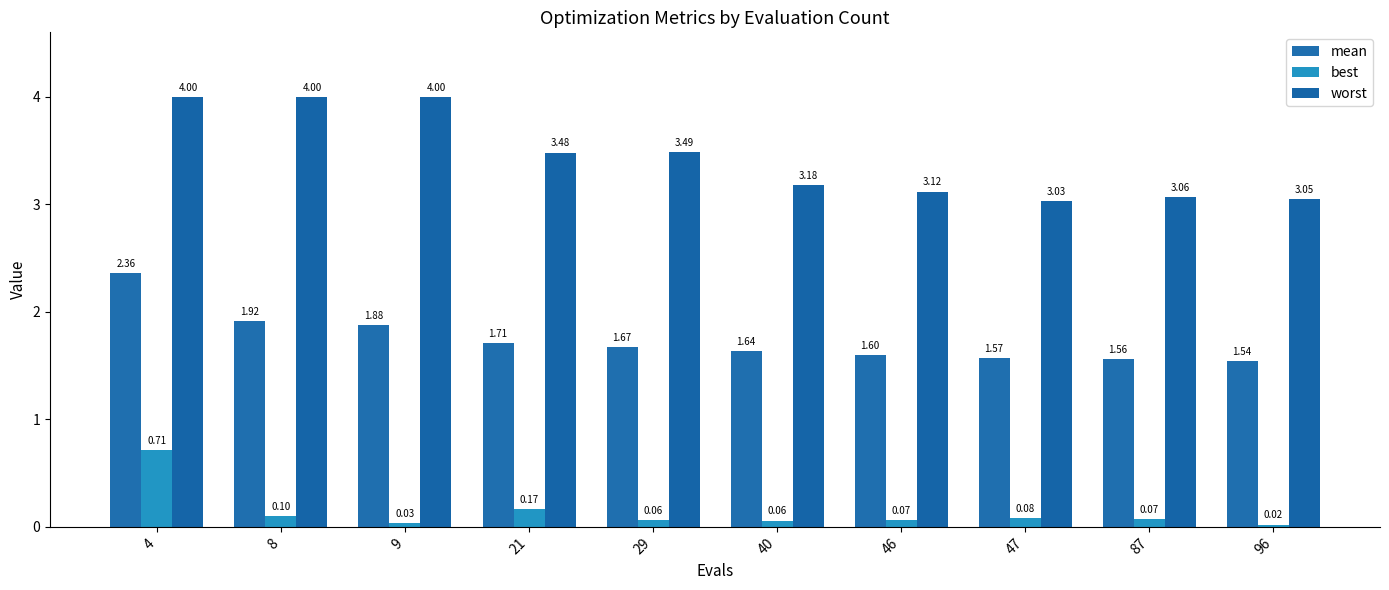

The best series shows 0.1 at 46. True or false?

True